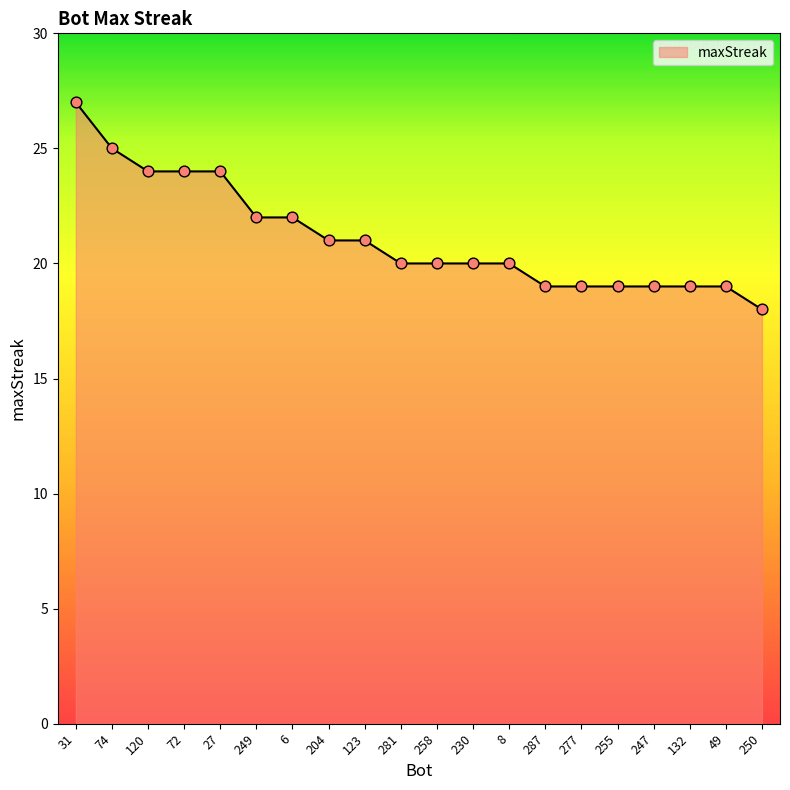

What is the ratio of the value at 6 to the value at 132?

1.2